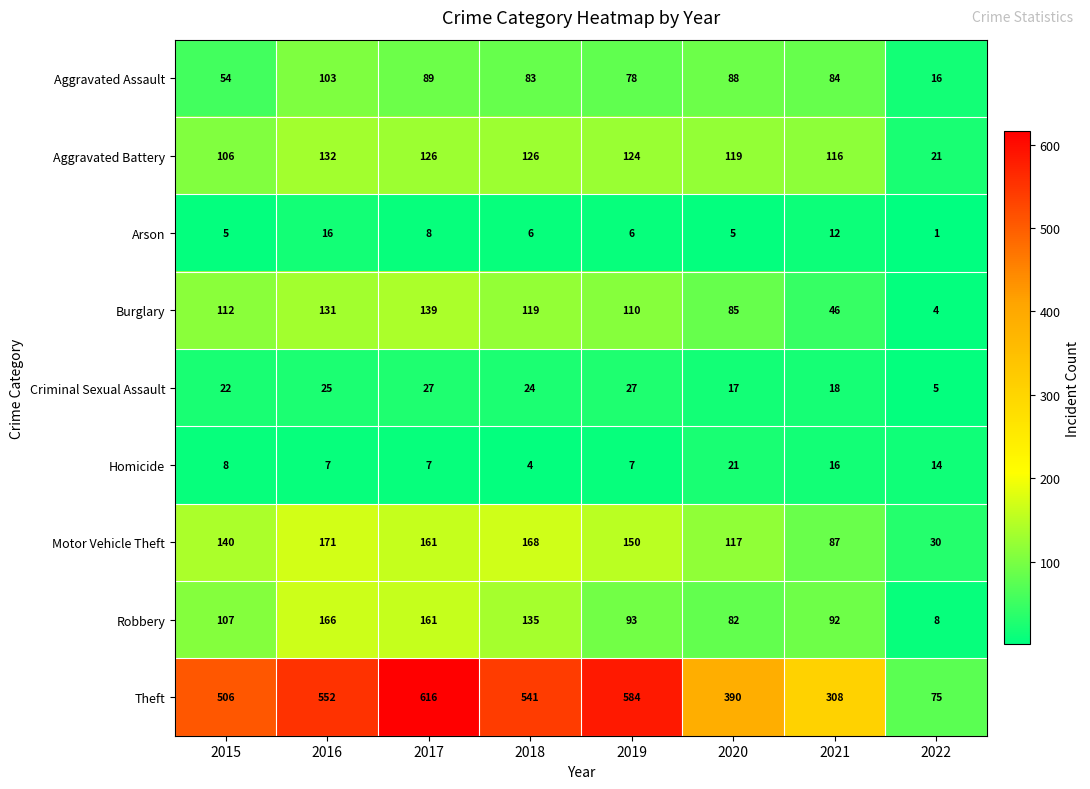

Rank the series by their maximum value, from highest to lowest.

Theft, Motor Vehicle Theft, Robbery, Burglary, Aggravated Battery, Aggravated Assault, Criminal Sexual Assault, Homicide, Arson